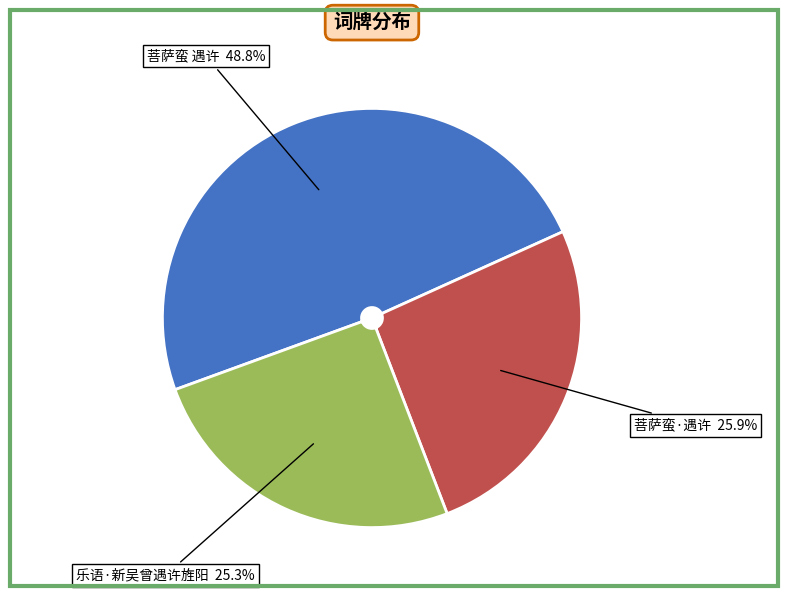

Count the number of slices in the pie.

3